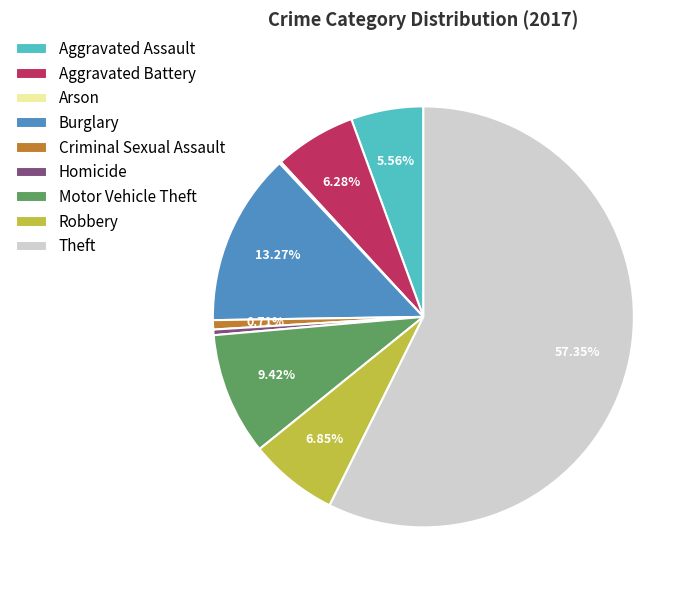

To the nearest percent, what portion does Aggravated Battery represent?

6%